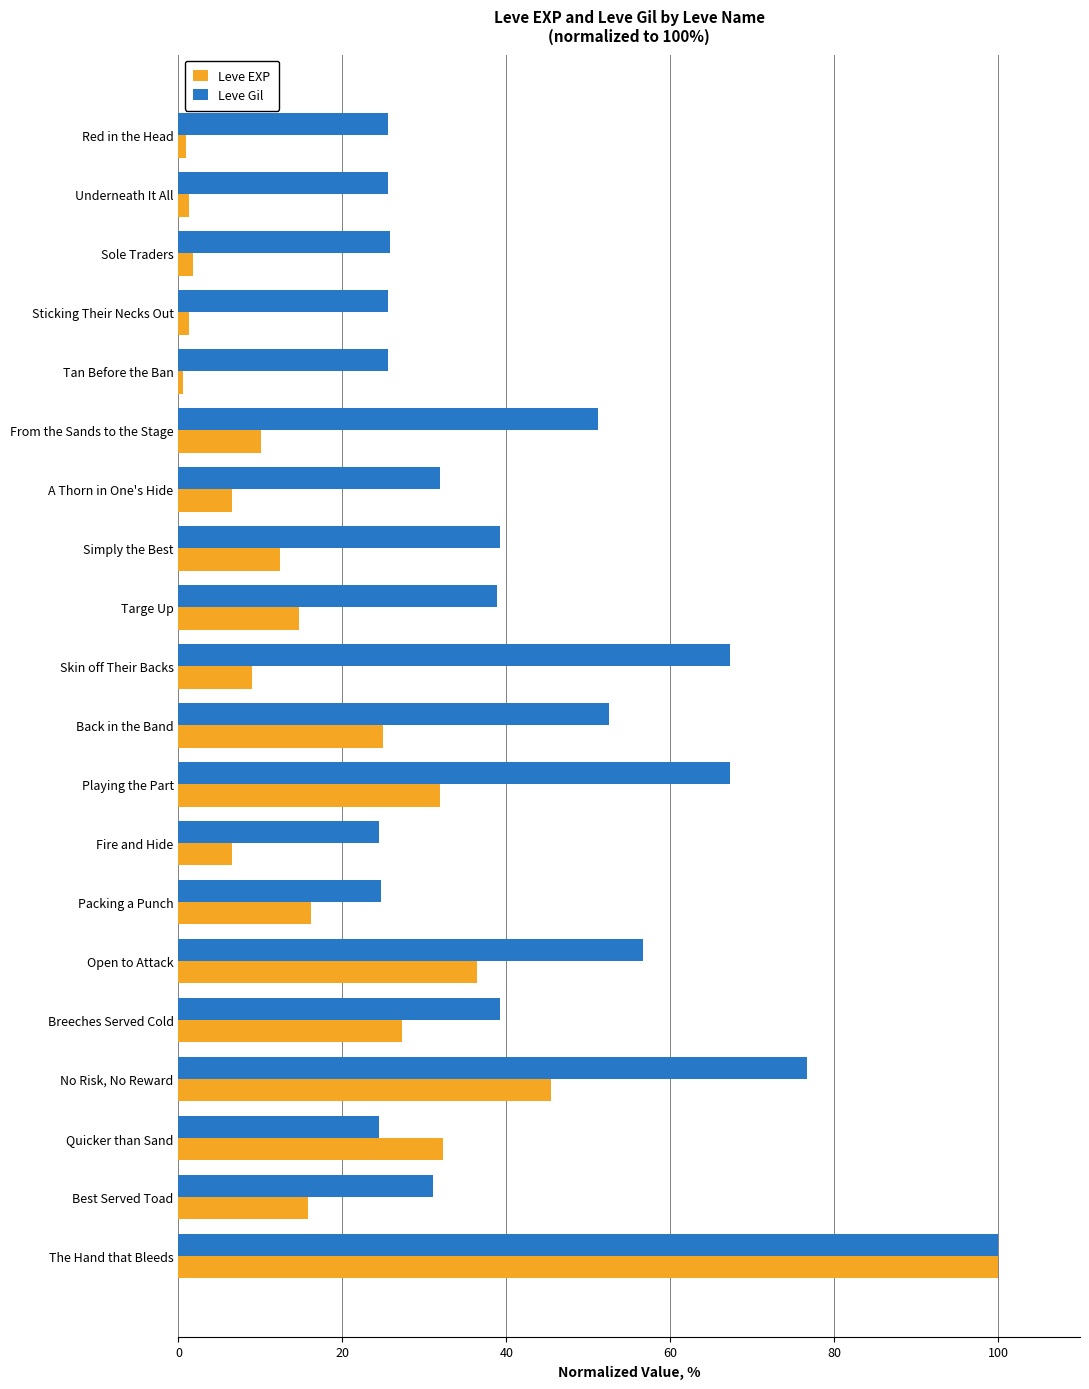

At which label is Leve EXP closest to 50?

No Risk, No Reward